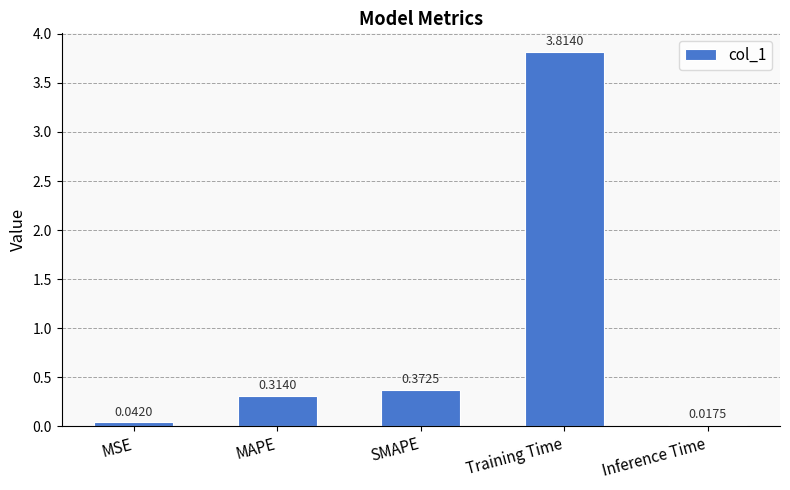

What position from the right is MSE?

5